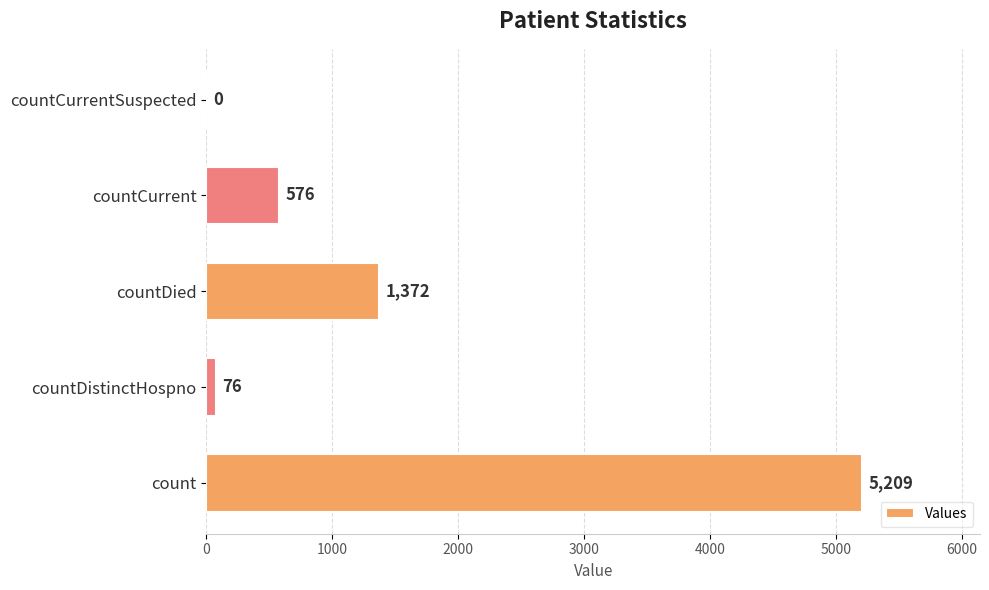

Are the bars horizontal?

Yes